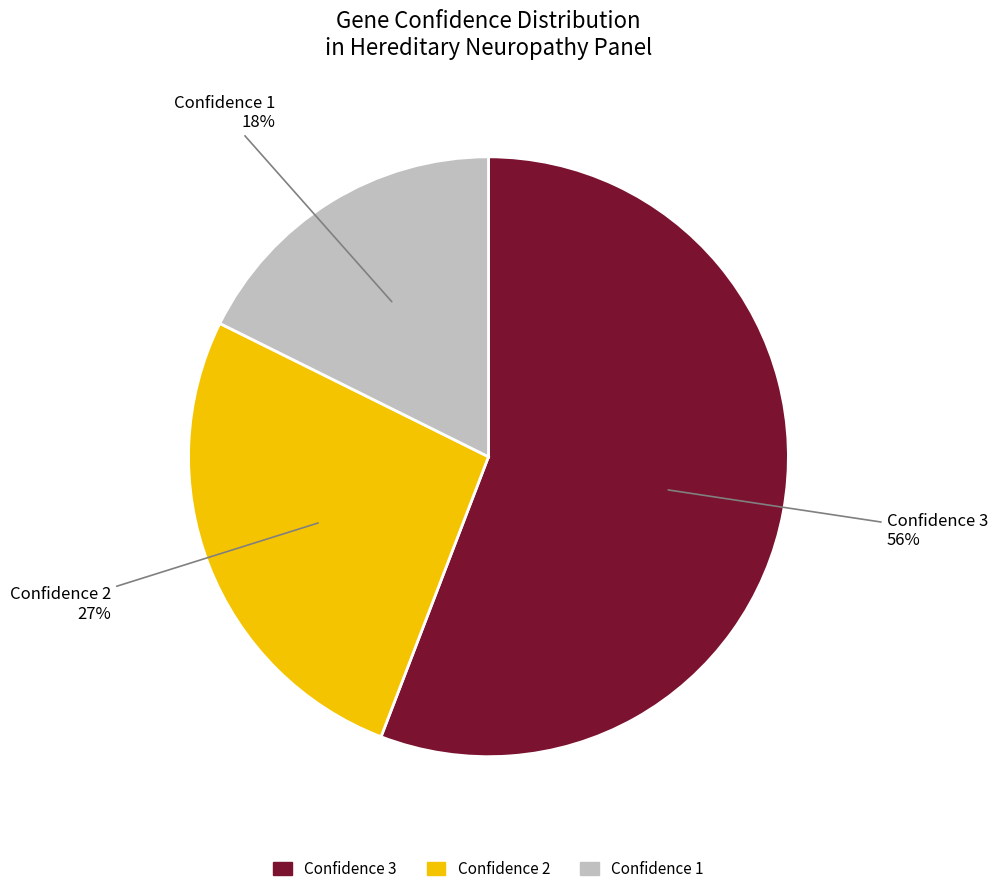

Is there any slice that represents more than half of the pie?

Yes